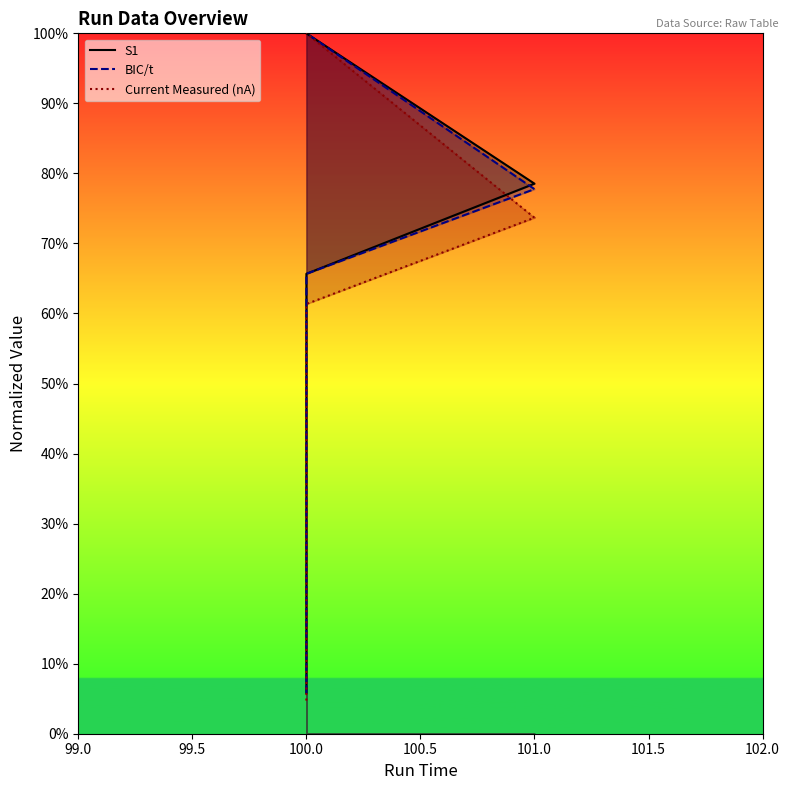

The value of S1 at 100 is 100.0. True or false?

True